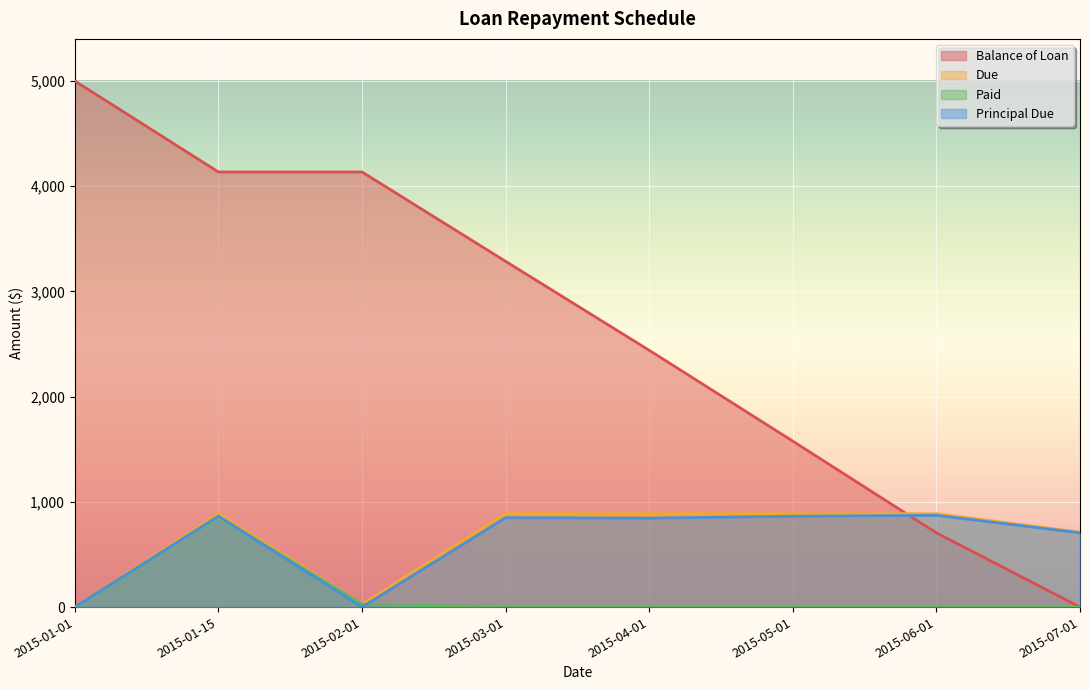

Reading left to right, list all the values displayed in this chart.

Balance of Loan: 2015-01-01=5000.0	2015-01-15=4135.3	2015-02-01=4135.3	2015-03-01=3285.9	2015-04-01=2440.6	2015-05-01=1577.0	2015-06-01=705.3	2015-07-01=0.0
Due: 2015-01-01=0.0	2015-01-15=887.7	2015-02-01=27.9	2015-03-01=887.7	2015-04-01=887.7	2015-05-01=887.7	2015-06-01=887.7	2015-07-01=712.3
Paid: 2015-01-01=0.0	2015-01-15=859.8	2015-02-01=27.9	2015-03-01=0.0	2015-04-01=0.0	2015-05-01=0.0	2015-06-01=0.0	2015-07-01=0.0
Principal Due: 2015-01-01=0.0	2015-01-15=864.7	2015-02-01=0.0	2015-03-01=849.4	2015-04-01=845.3	2015-05-01=863.6	2015-06-01=871.6	2015-07-01=705.3